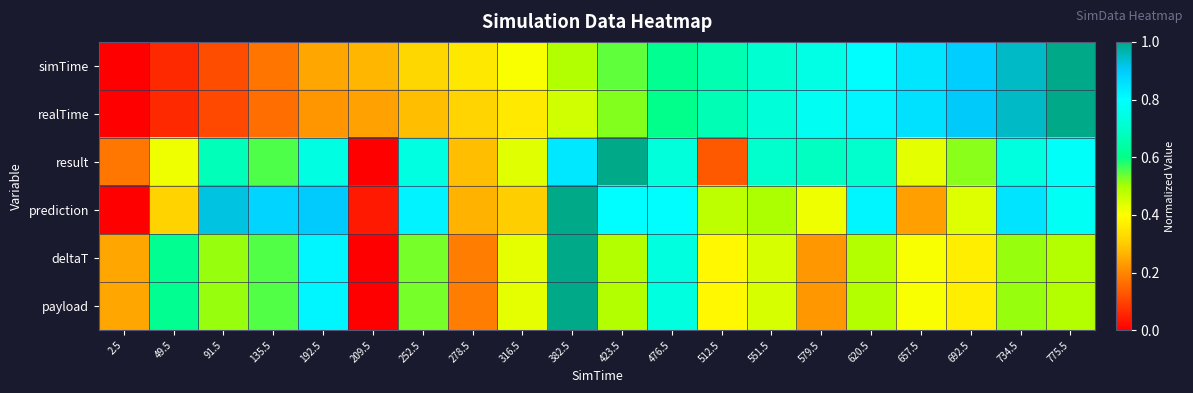

Which category has the lowest value across all series?

2.5